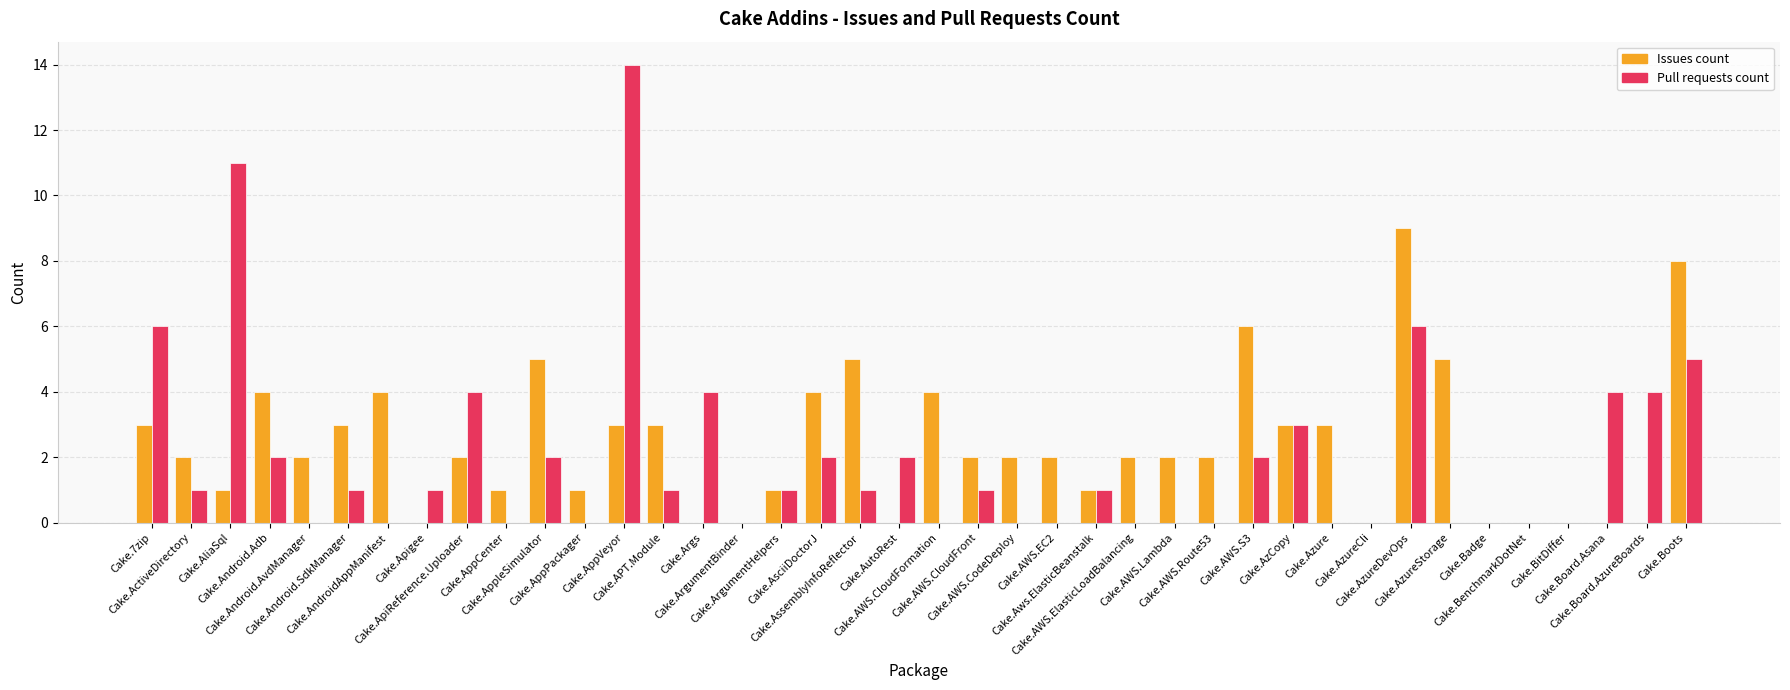

What is the difference between the Issues count values at Cake.AsciiDoctorJ and Cake.Args?

4